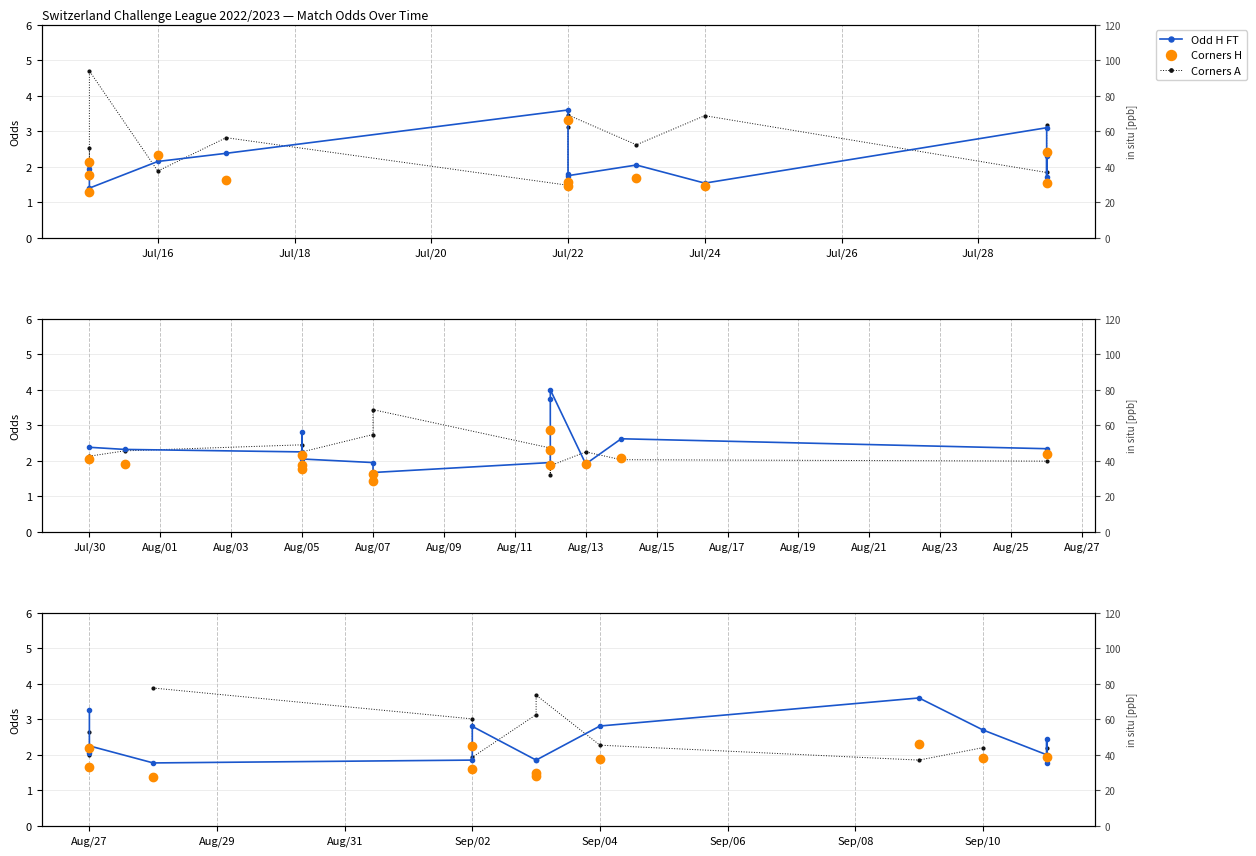

What are all the series names shown in the legend?

Odd H FT, Corners A, Corners H